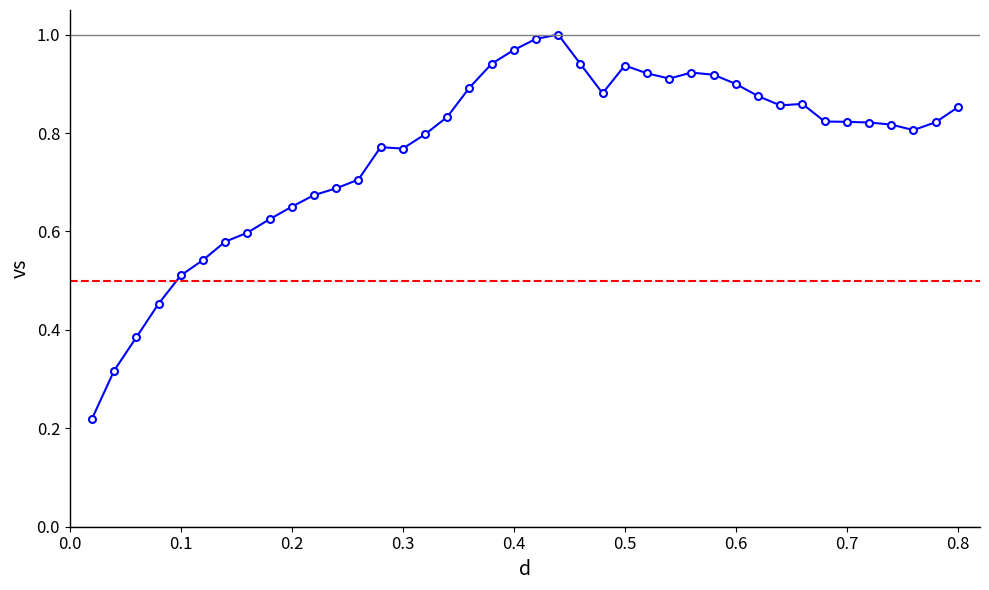

True or false: the data has more than 2 interior local peaks.

True